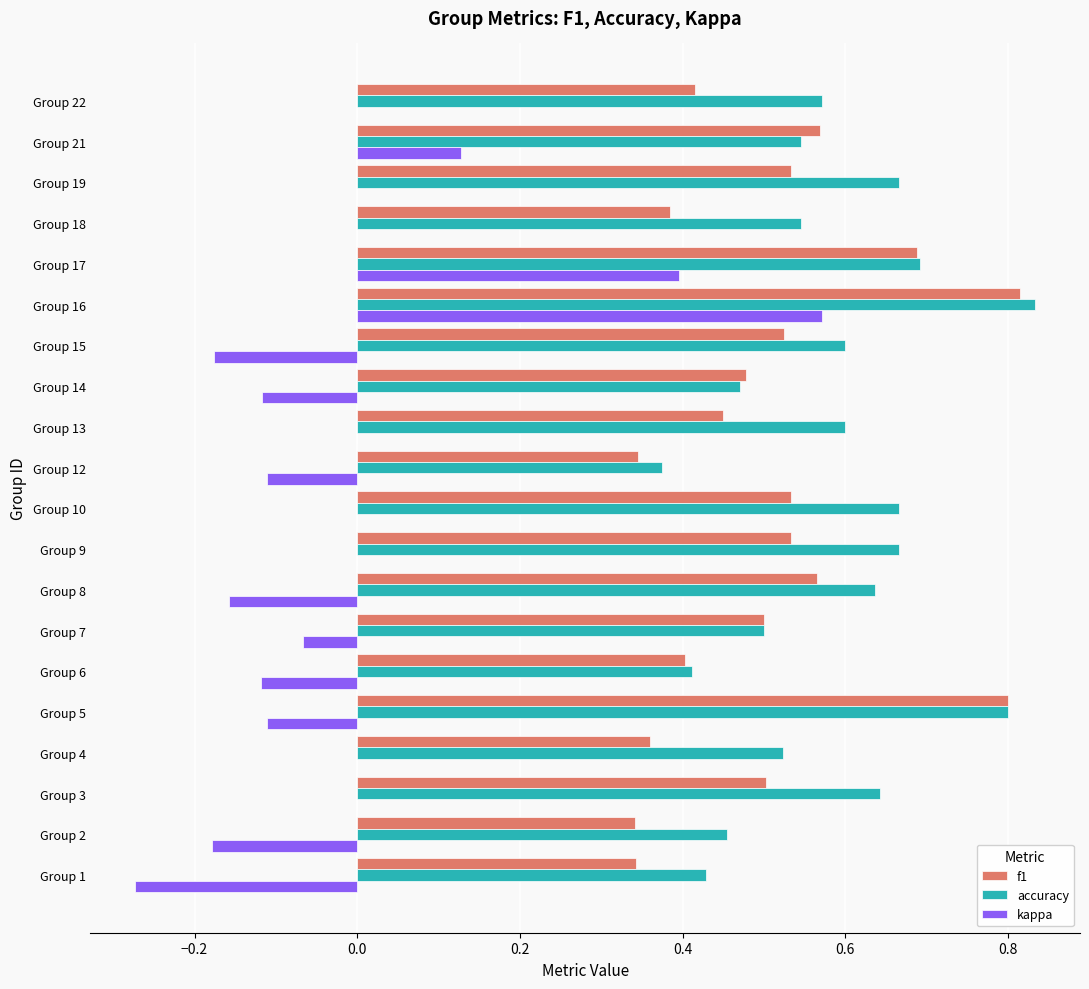

Which series has the largest total across all categories?

accuracy